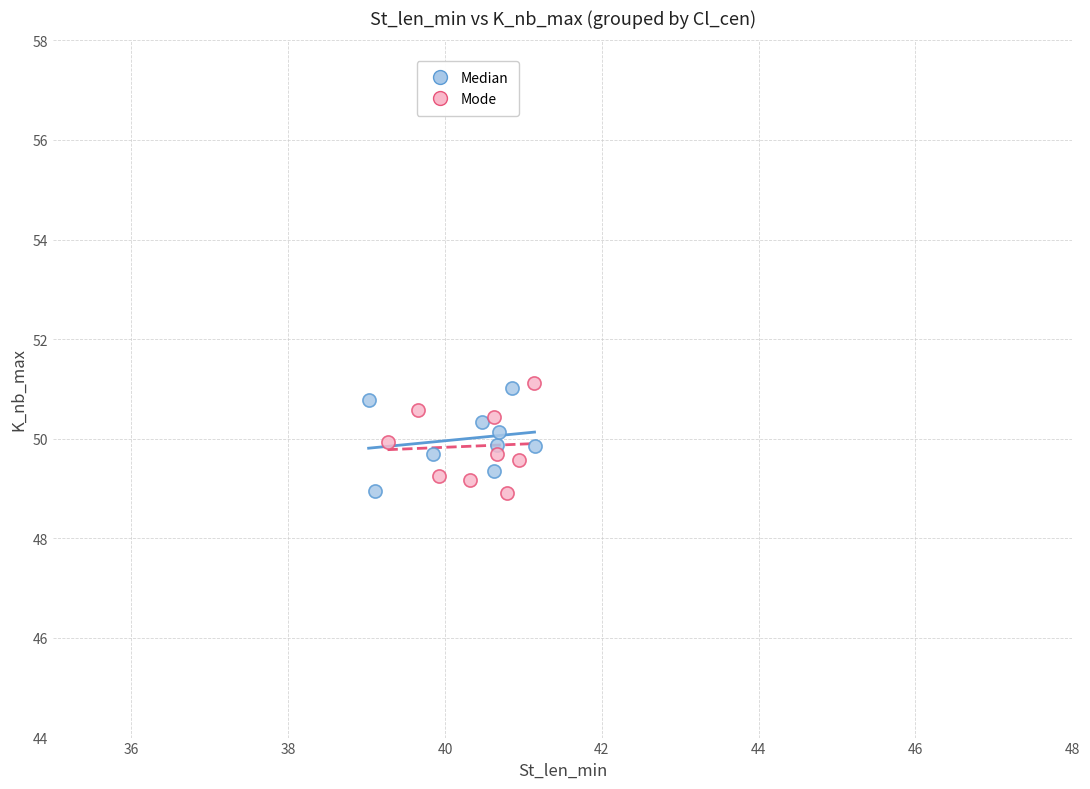

Which series has the widest spread of Y values?

Mode